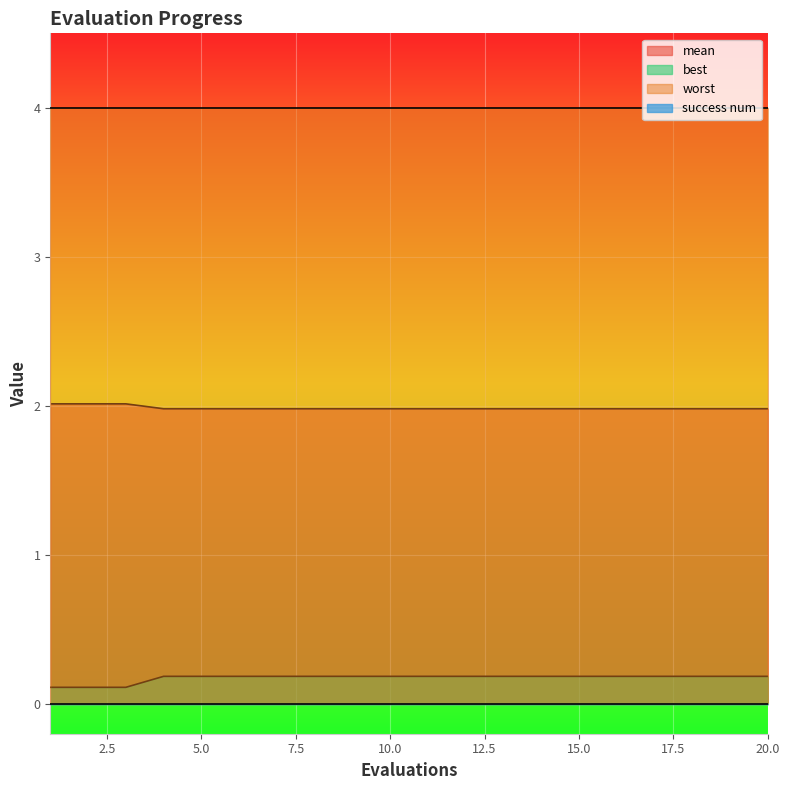

Count the mean values in the range 1 to 2.

17